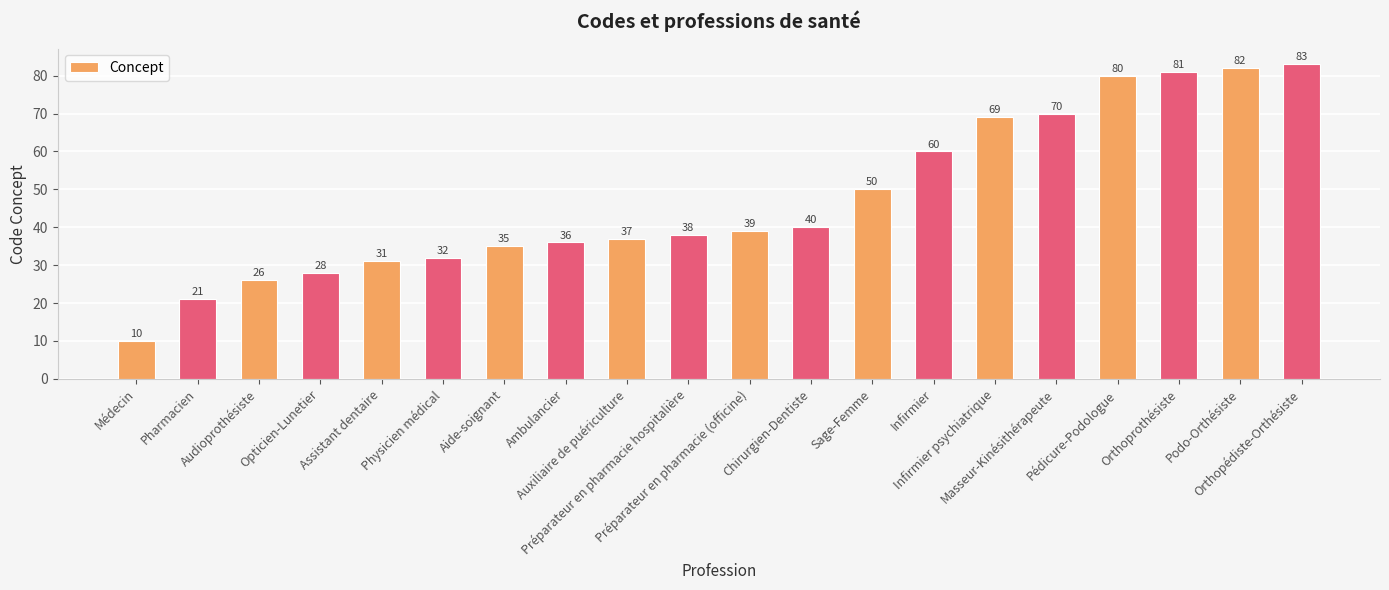

How many bars are there in total?

20